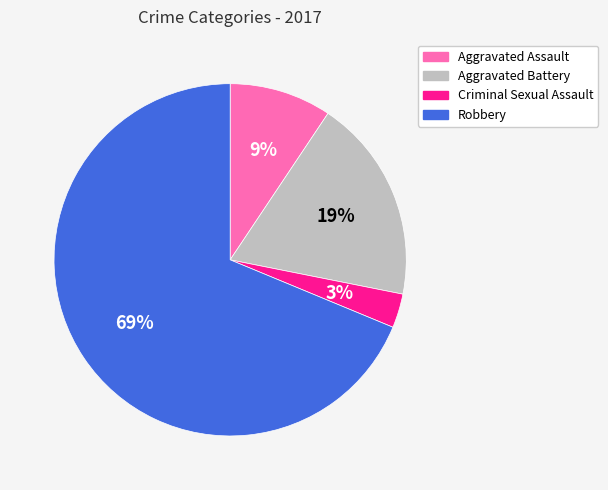

Which slice is the smallest?

Criminal Sexual Assault